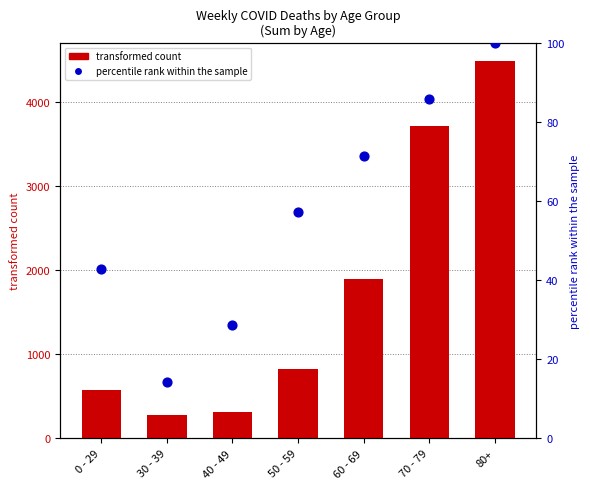

Which series has the largest Y range (max minus min)?

transformed count